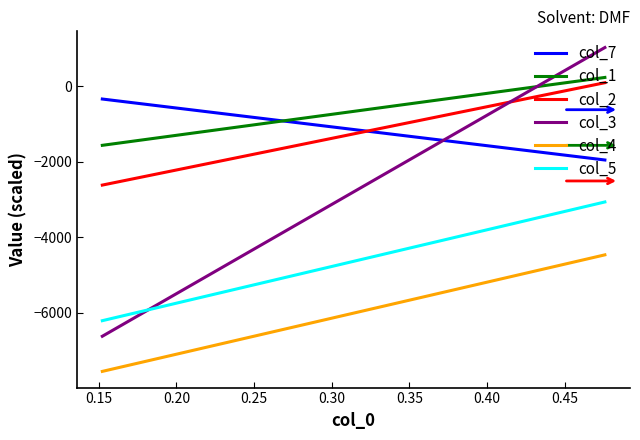

What is the total value across all series at 0.10?

-24915.4